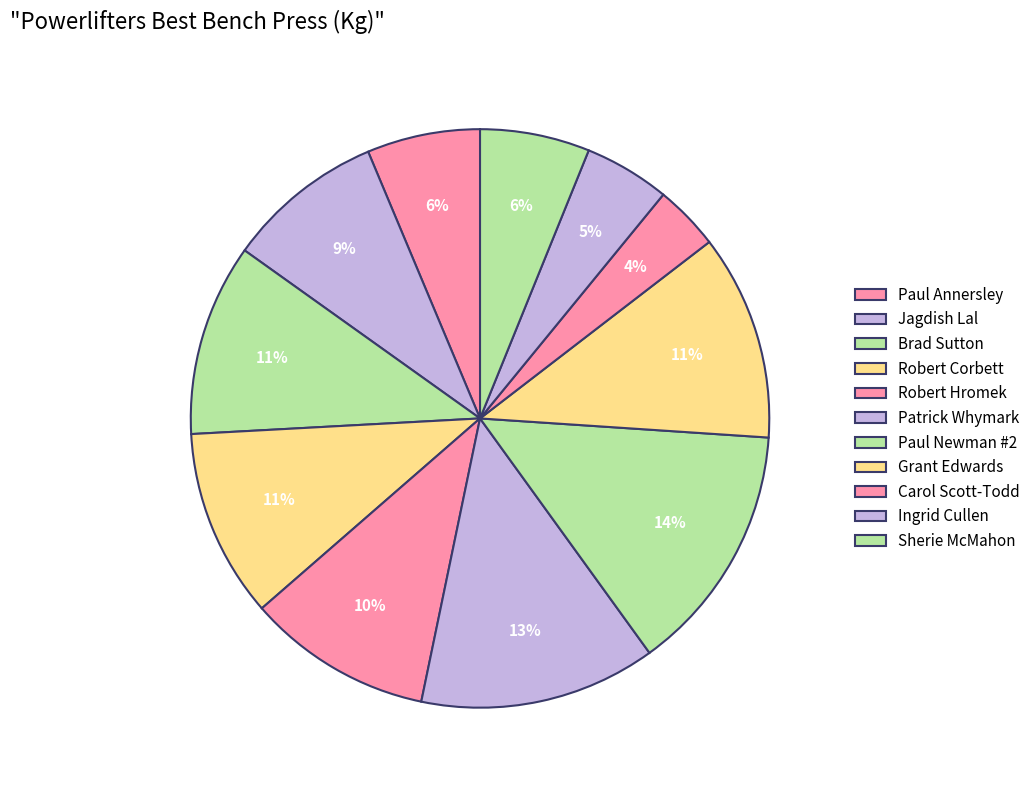

Between Ingrid Cullen and Carol Scott-Todd, which is larger?

Ingrid Cullen